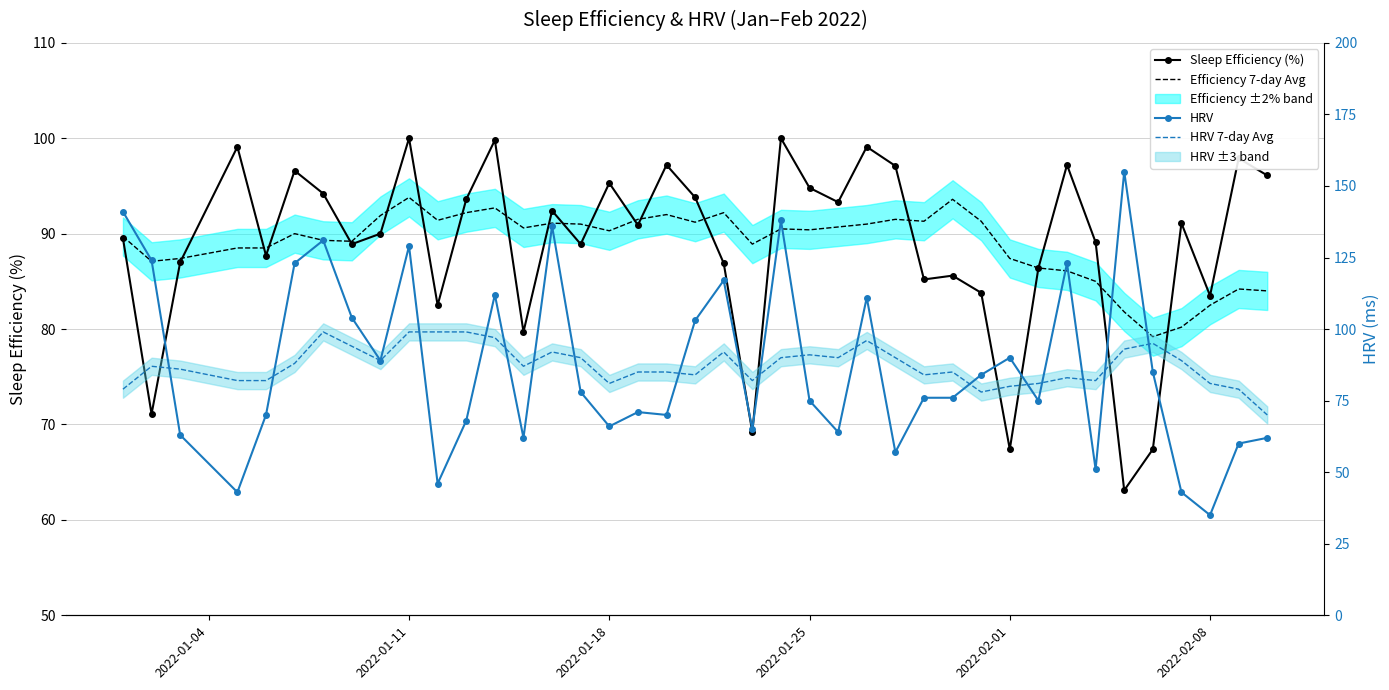

What is the lowest value of the HRV 7-day Avg series?

70.0